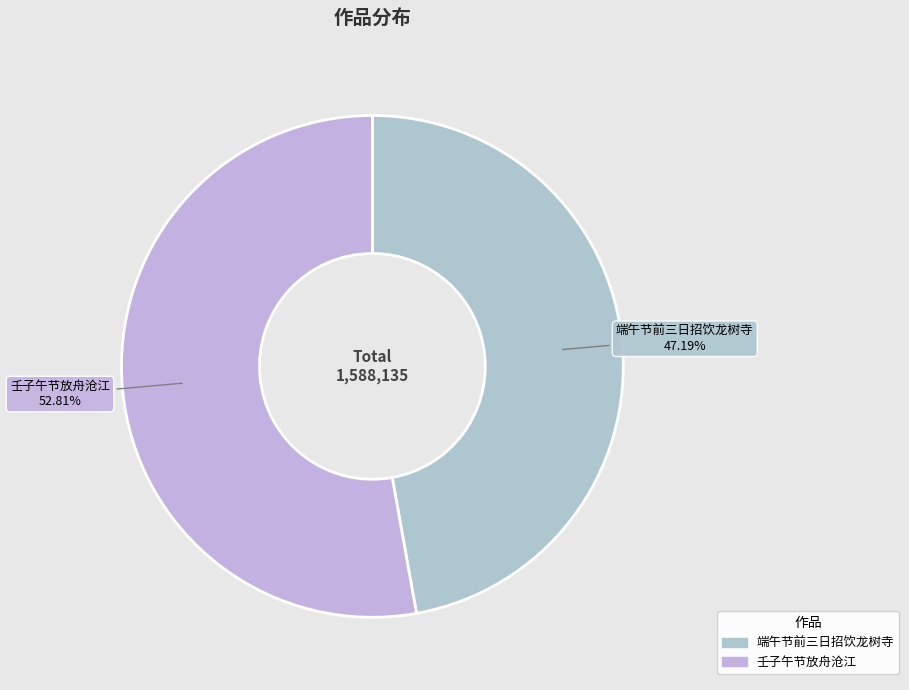

Which category has the smallest portion of the pie?

端午节前三日招饮龙树寺